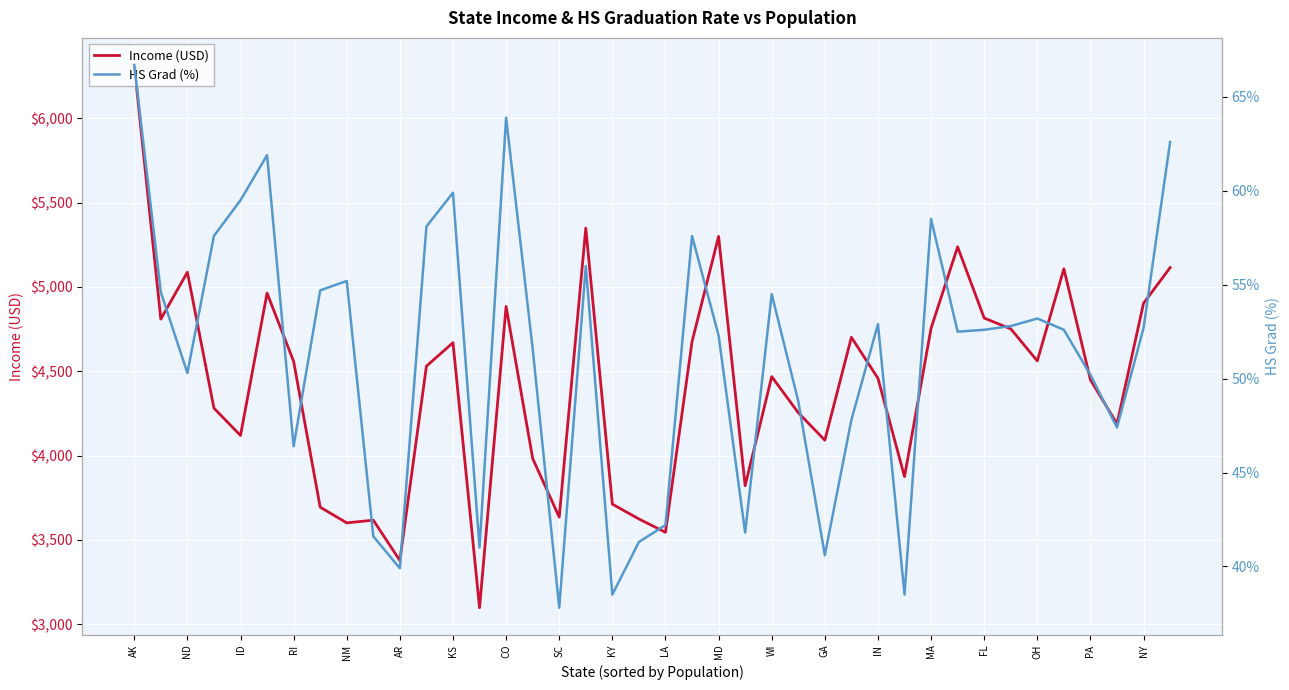

What is the highest value of the Income (USD) series?

6315